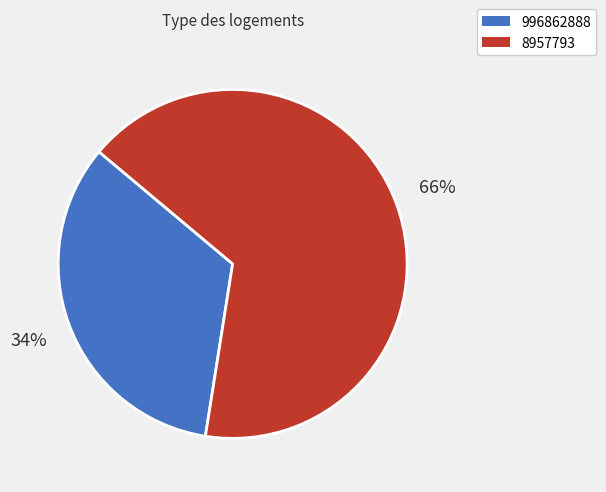

To the nearest percent, what is the average slice percentage?

50%